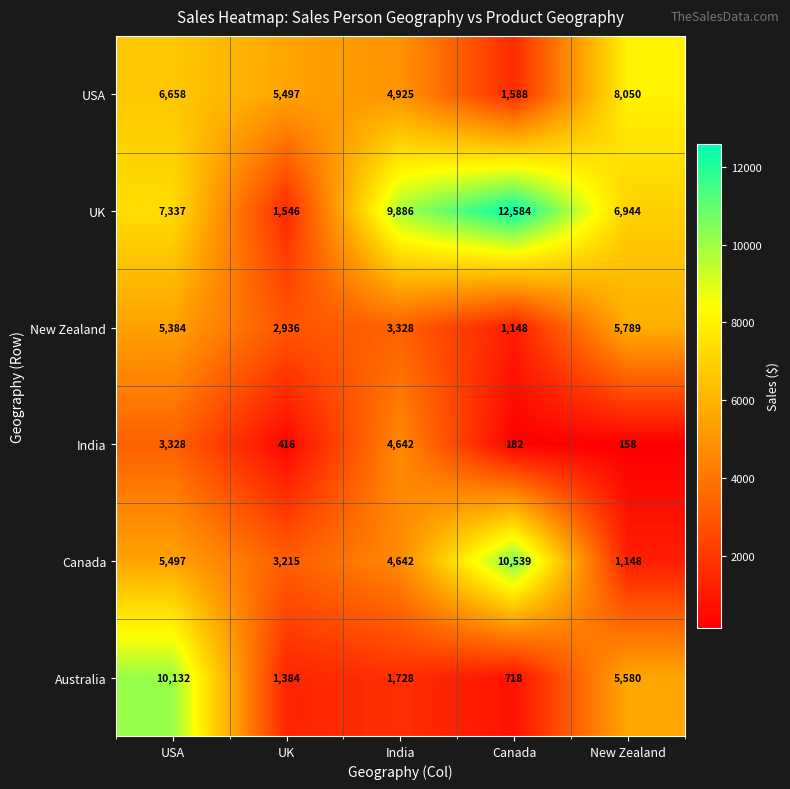

What is the sum of the Australia values at USA and India?

11860